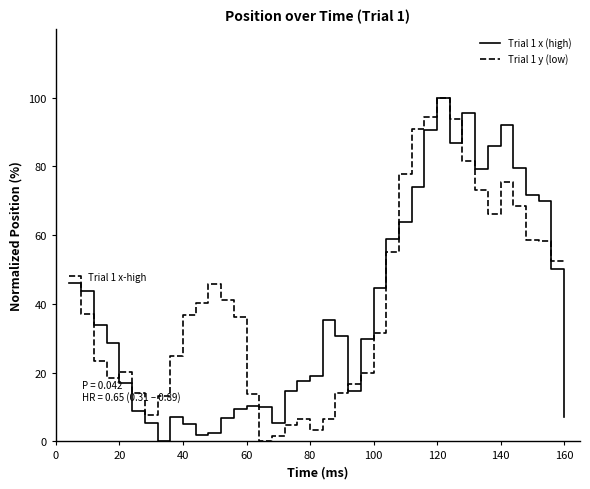

What is the greatest value displayed?

100.0